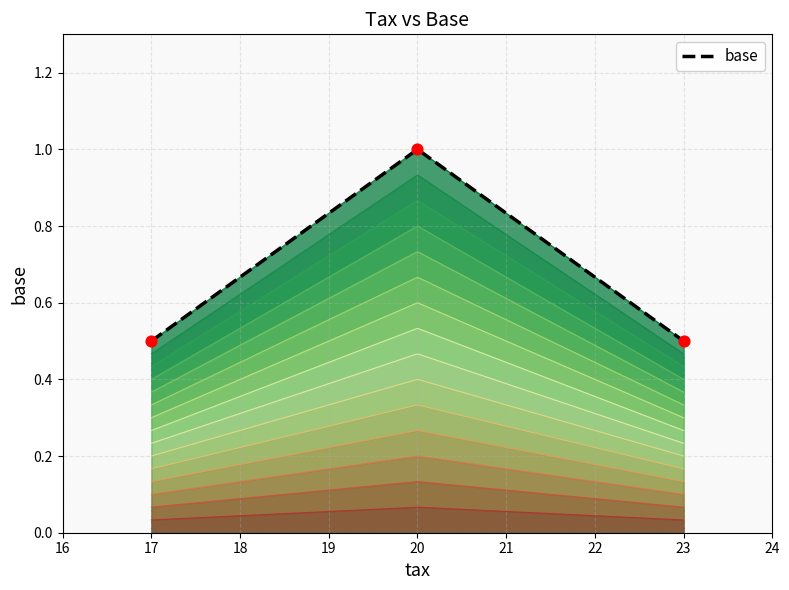

What is the change in value from 20 to 17?

-0.5